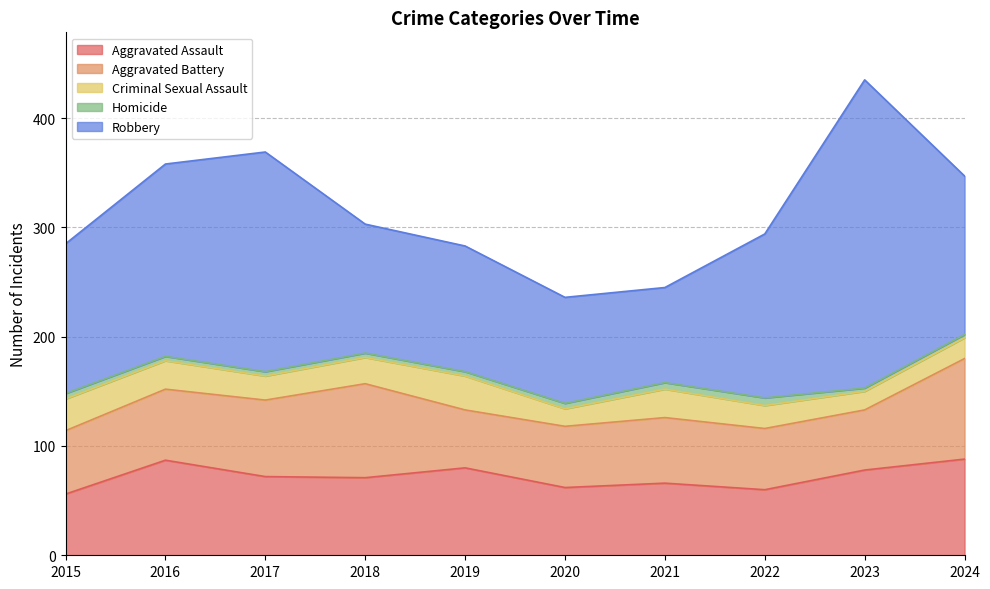

Is it true that Homicide equals 3 at 2024?

True